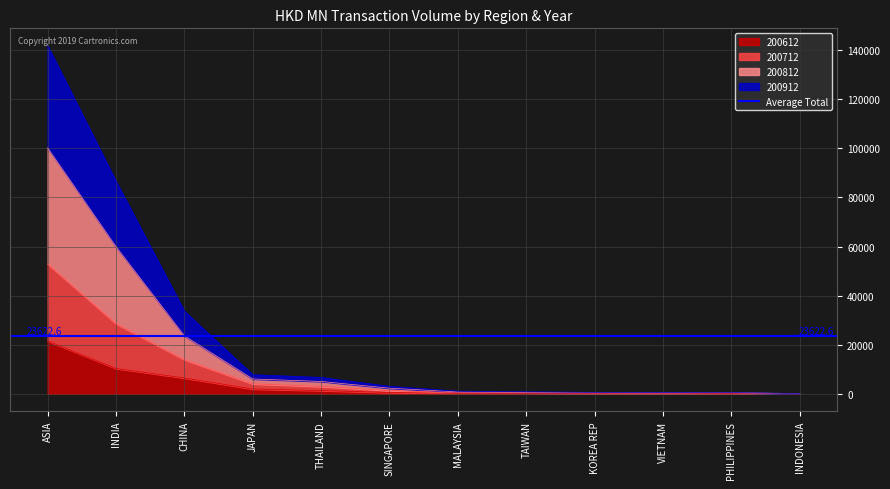

Which has a higher value, MALAYSIA or THAILAND?

THAILAND